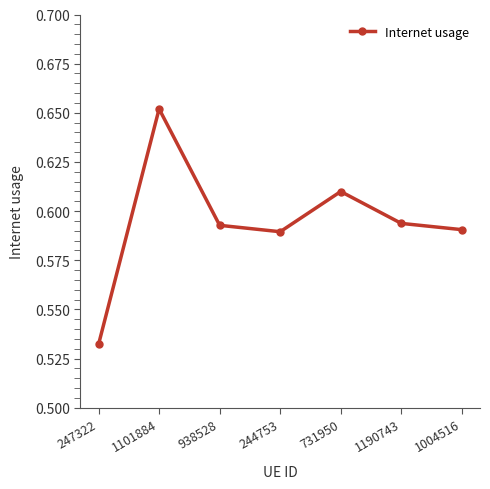

How many points are higher than both their immediate neighbors (excluding endpoints)?

2